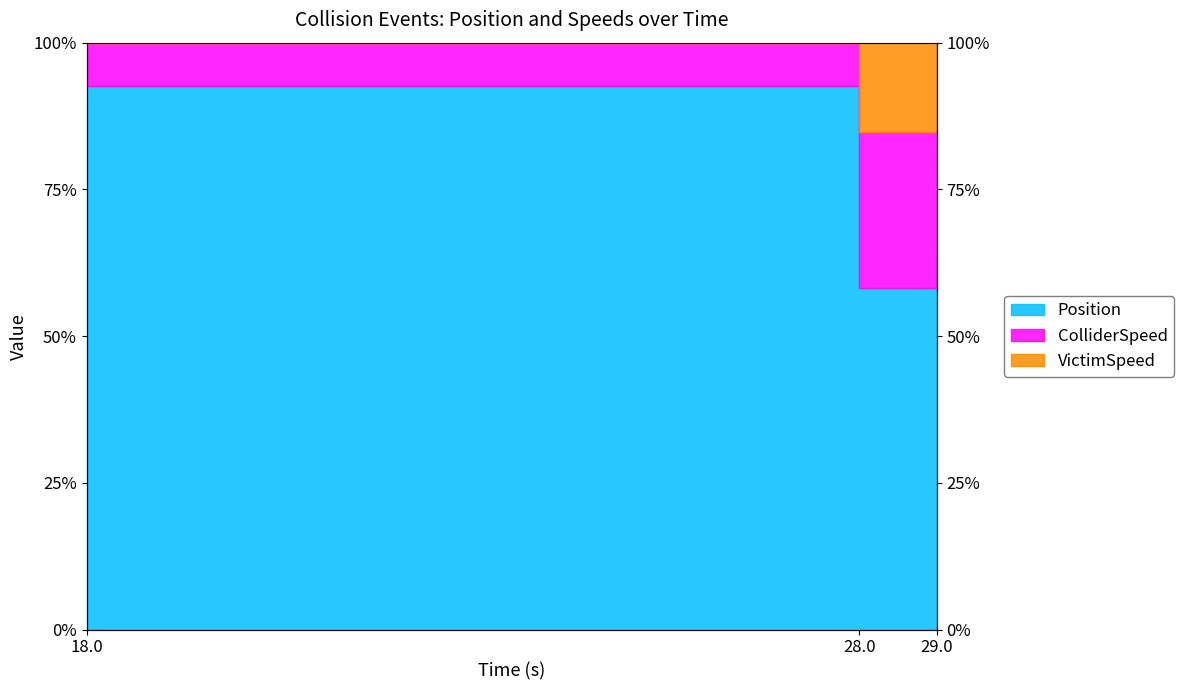

What position from the left is 28.0?

2